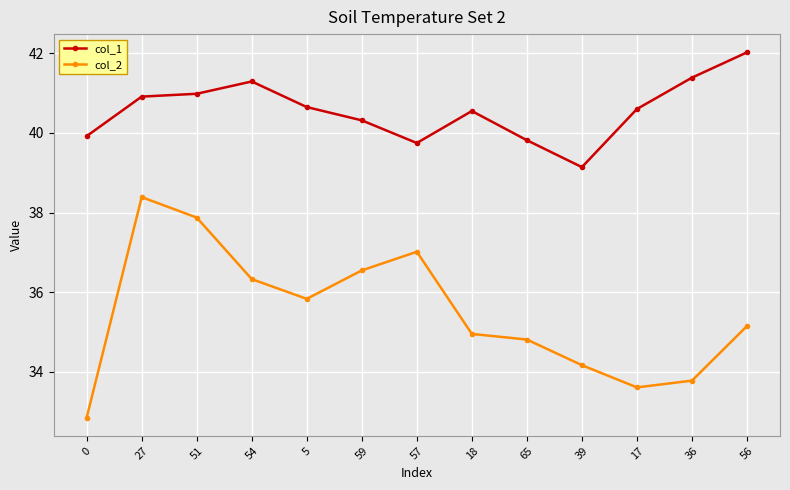

What is the average value of the col_2 series?

35.5